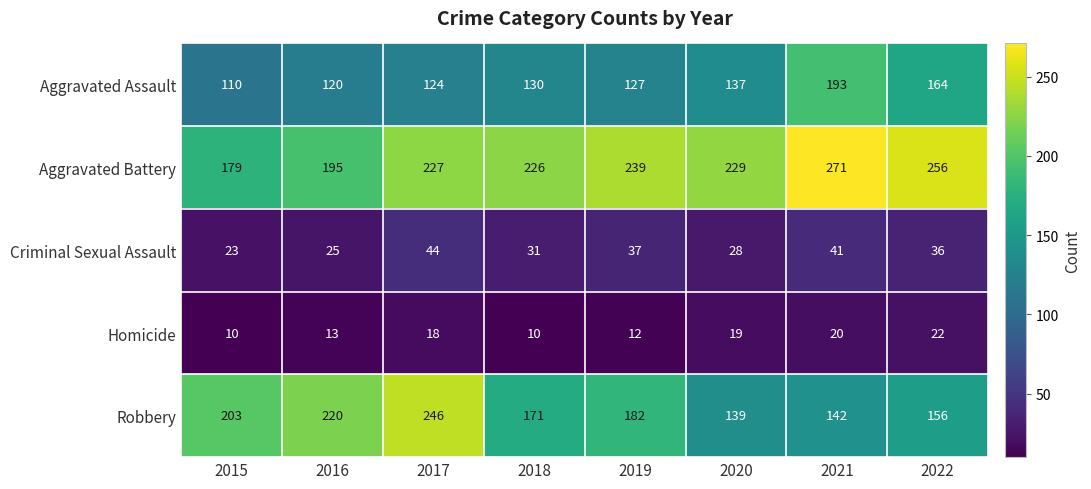

What is the difference between the second highest and minimum values in the Robbery series?

81